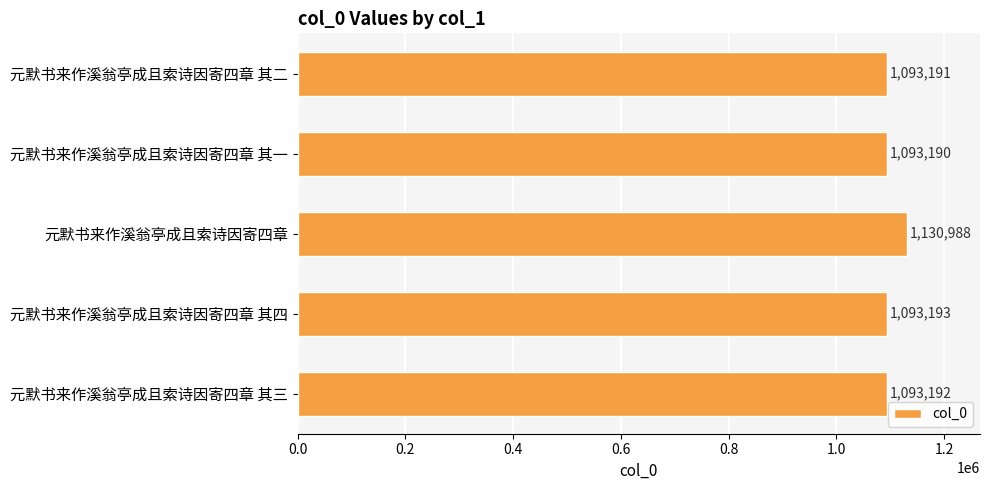

What is the change in value from 元默书来作溪翁亭成且索诗因寄四章 其一 to 元默书来作溪翁亭成且索诗因寄四章 其三?

+2